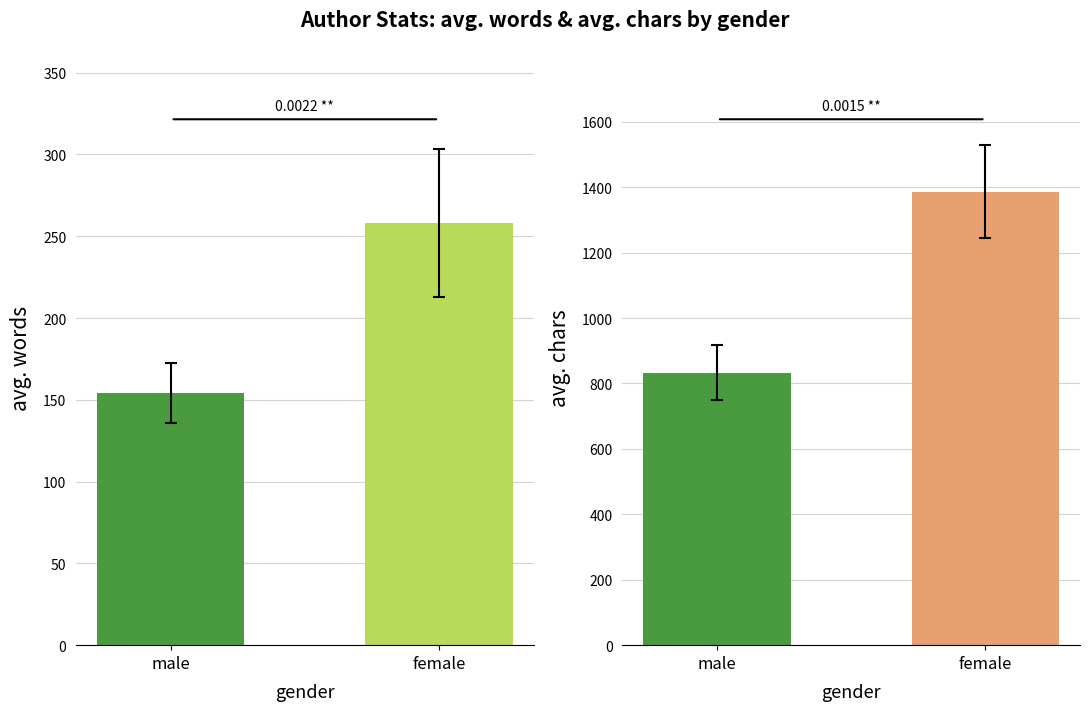

How many groups of bars are there?

2